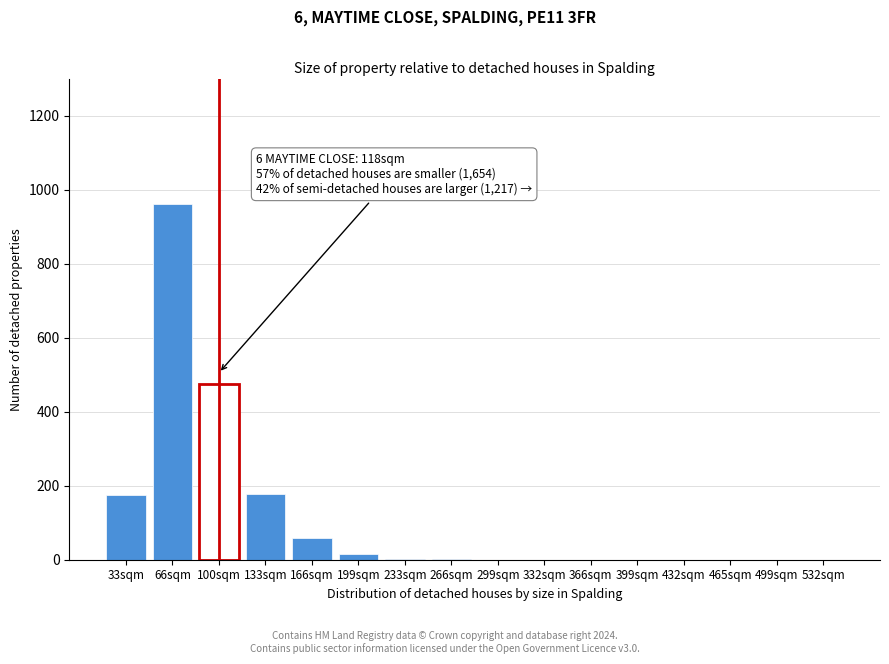

Which has a higher value, 332sqm or 133sqm?

133sqm